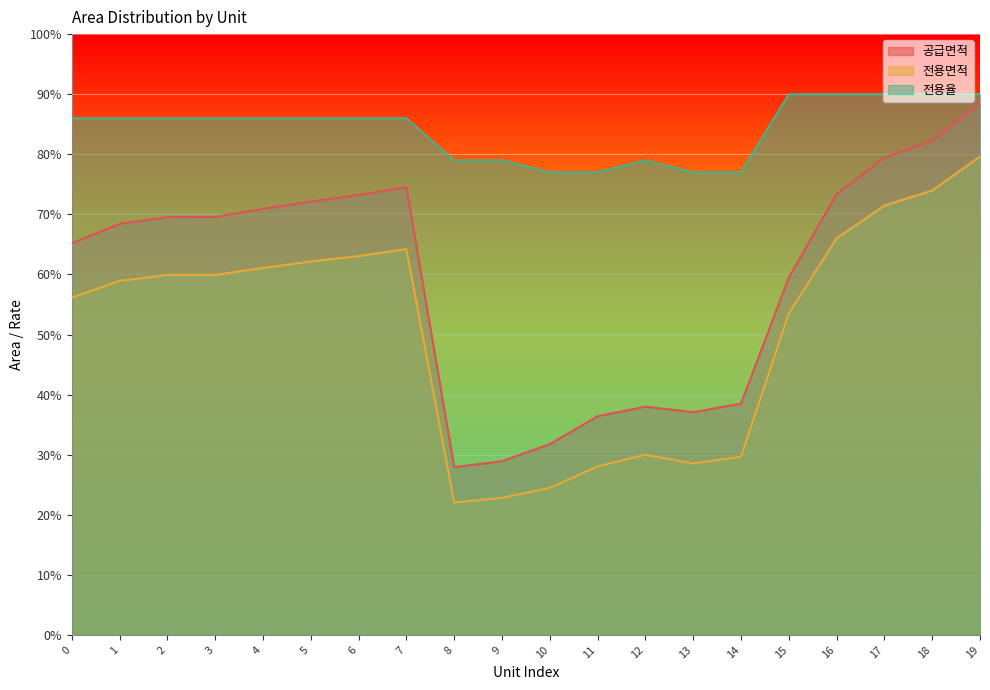

Rank the series by their average value, from highest to lowest.

전용율, 공급면적, 전용면적